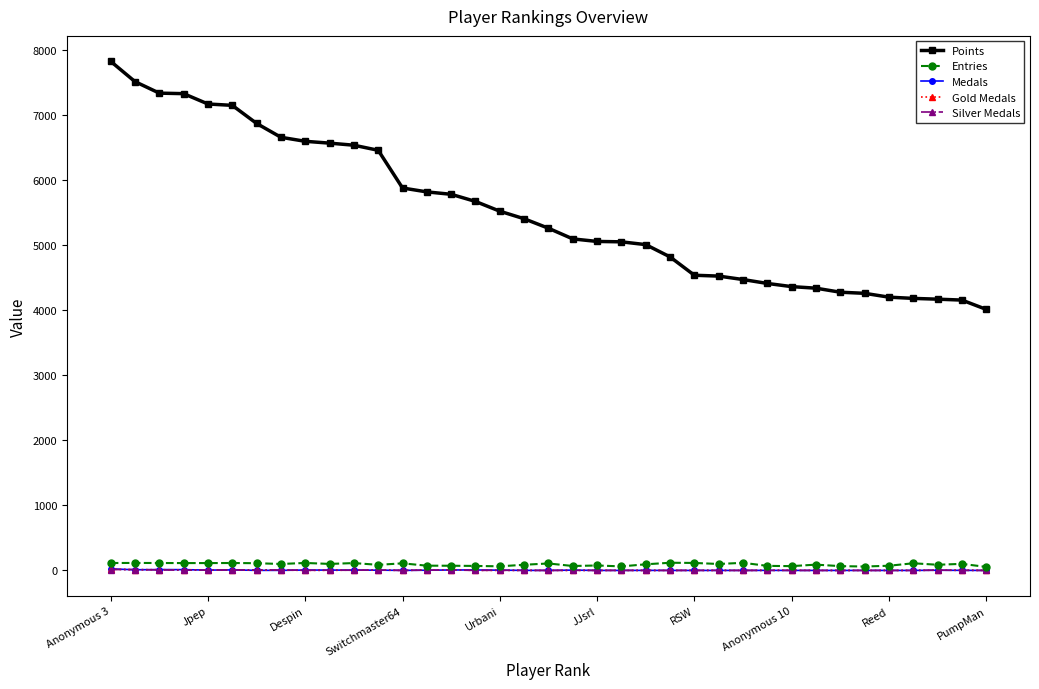

Which series has the largest total across all categories?

Points